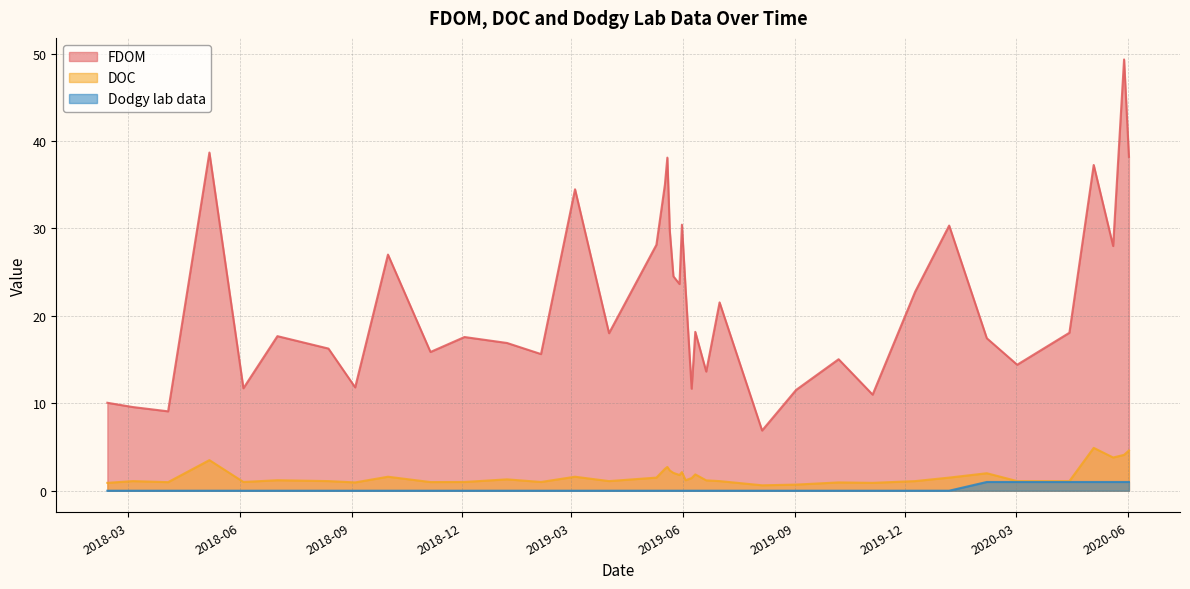

How many values in the Dodgy lab data series exceed 0?

7